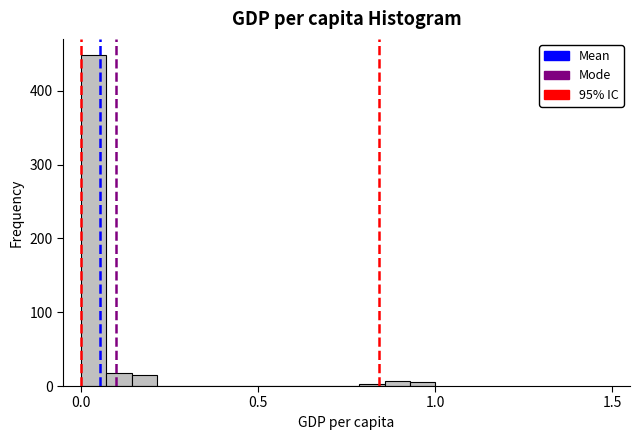

Read against the x-axis, roughly where is the centre of the tallest bar?

0.05